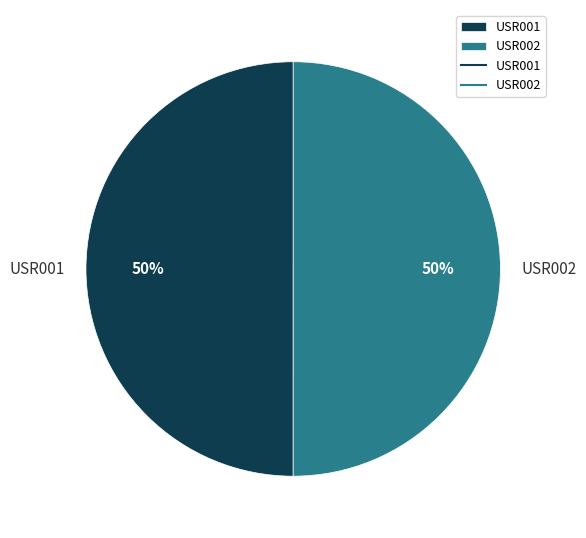

To the nearest percent, what is the combined percentage of USR001 and USR002?

100%